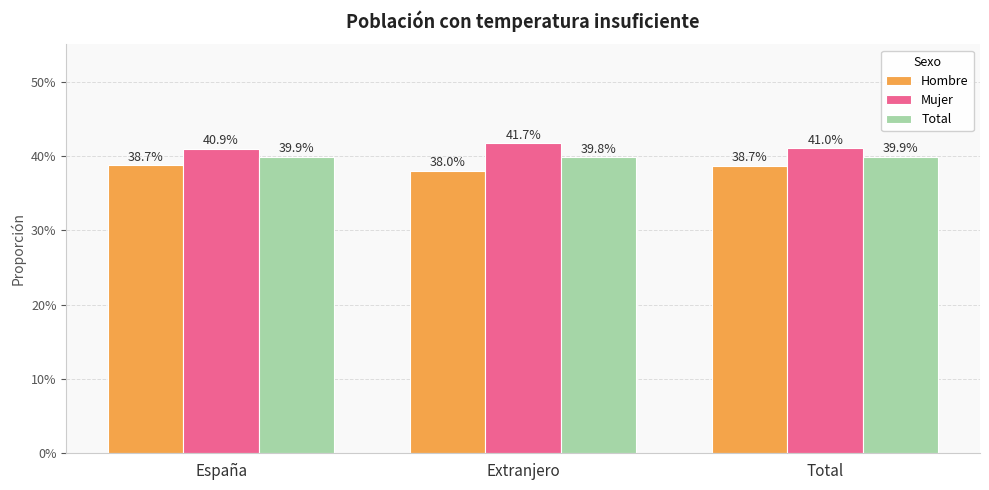

What are all the series names shown in the legend?

Hombre, Mujer, Total